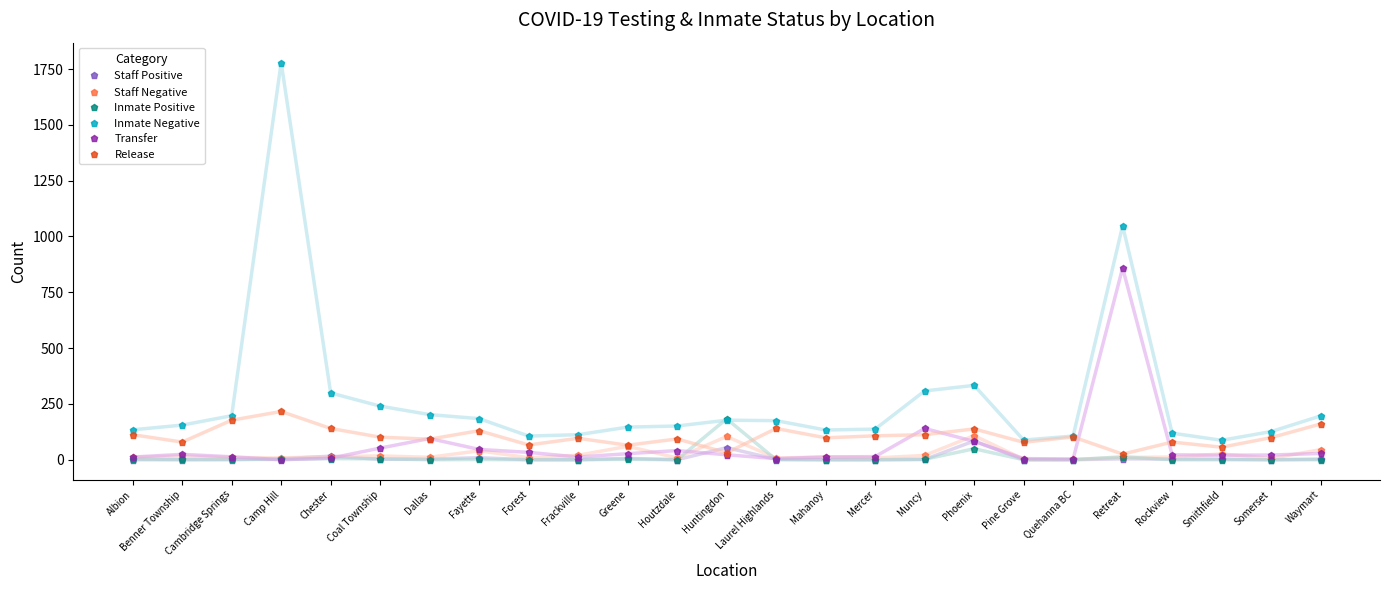

Rank the series by their maximum value, from lowest to highest.

Staff Positive, Staff Negative, Inmate Positive, Release, Transfer, Inmate Negative